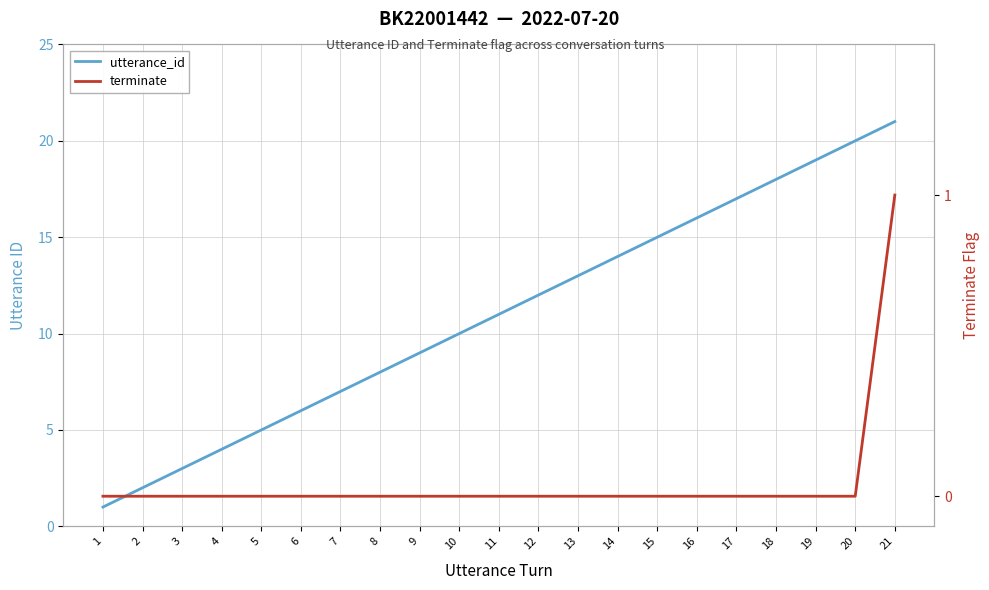

List the series in order of their peak value, lowest first.

terminate, utterance_id